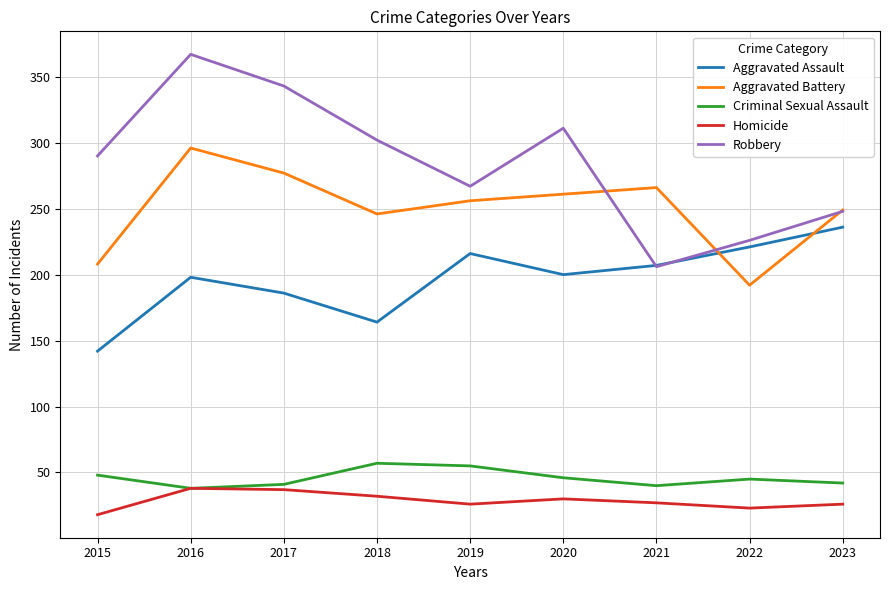

Where is Homicide nearest to the value 28?

2021